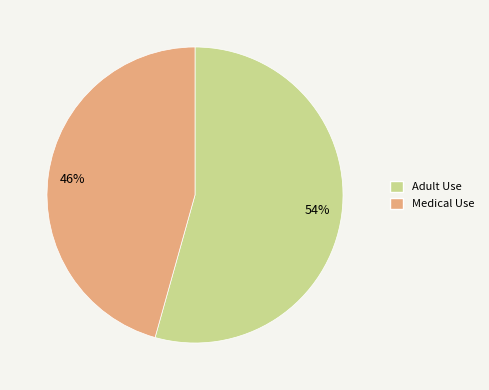

Do 54% and 46% together represent more than half of the pie?

Yes